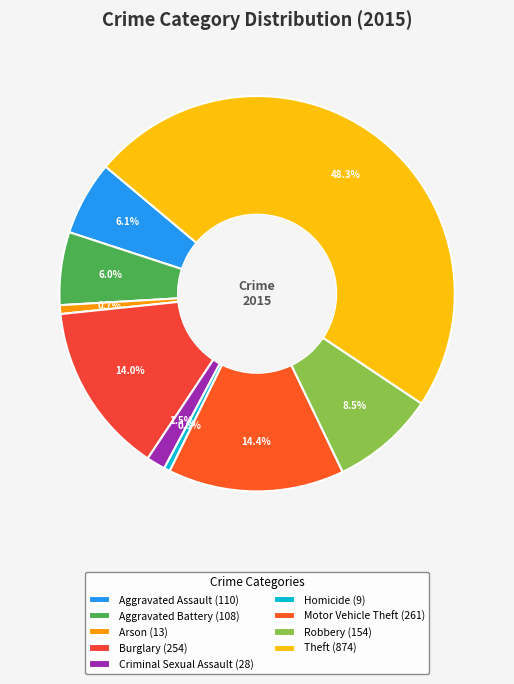

What portion of the pie excludes Homicide?

99.5%